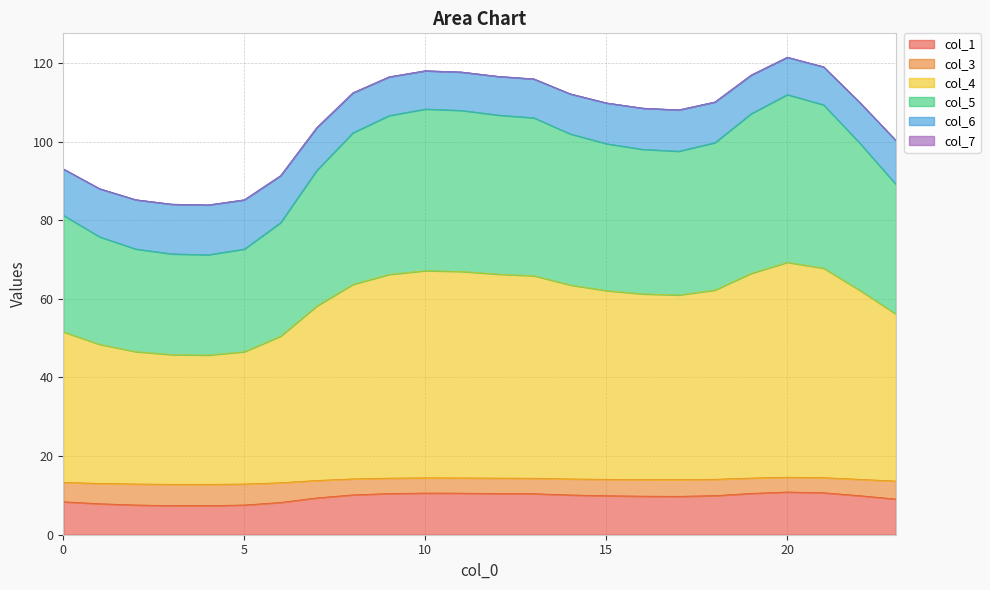

What is the minimum value for col_1?

7.4